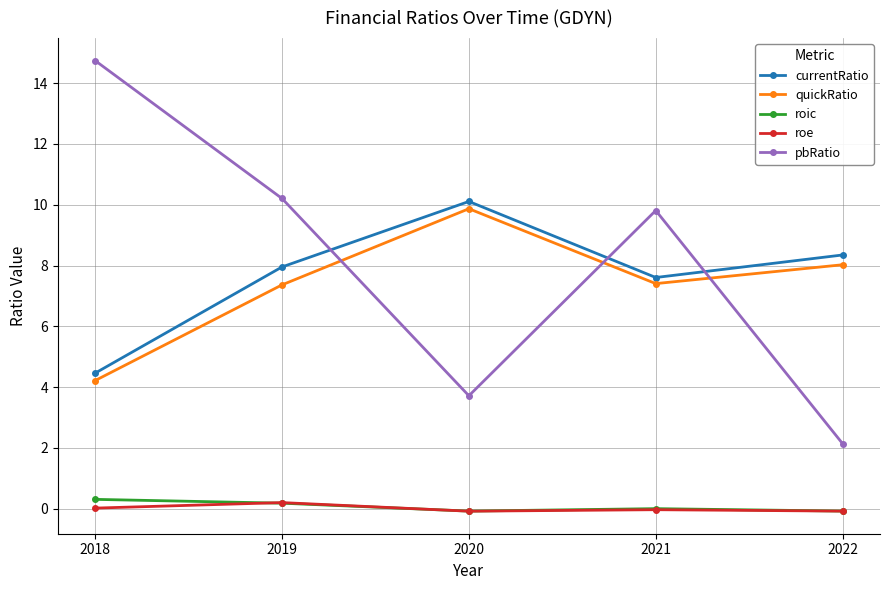

What is the value of the quickRatio point at the 1st from the left?

4.2